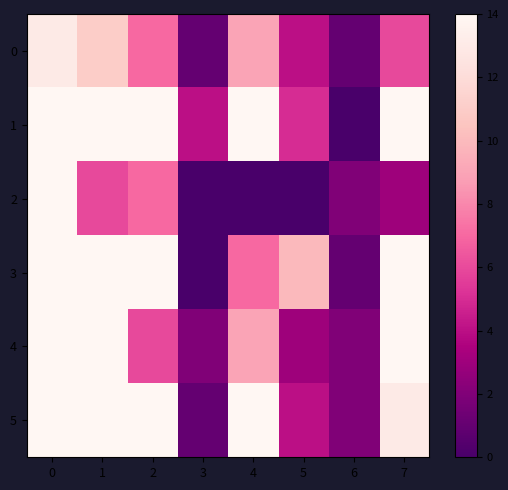

At how many categories does at least one series exceed 70?

1